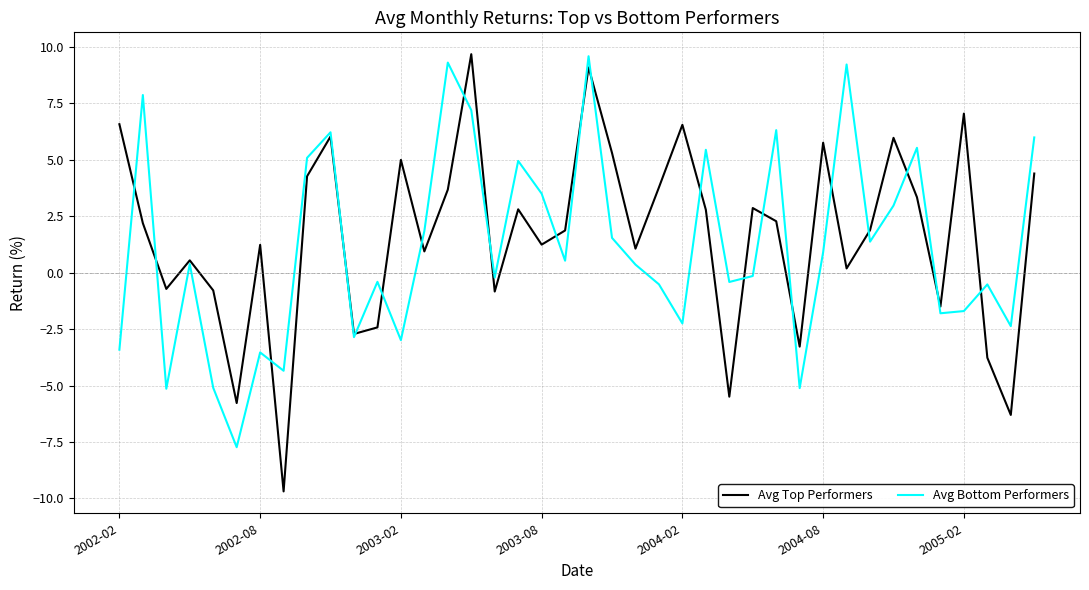

How many series are shown in this chart?

2